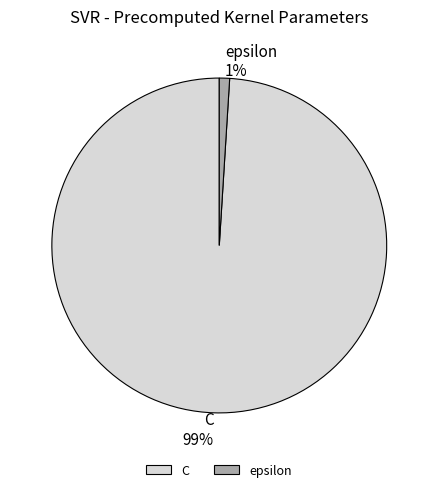

The epsilon slice represents 14% of the pie. True or false?

False